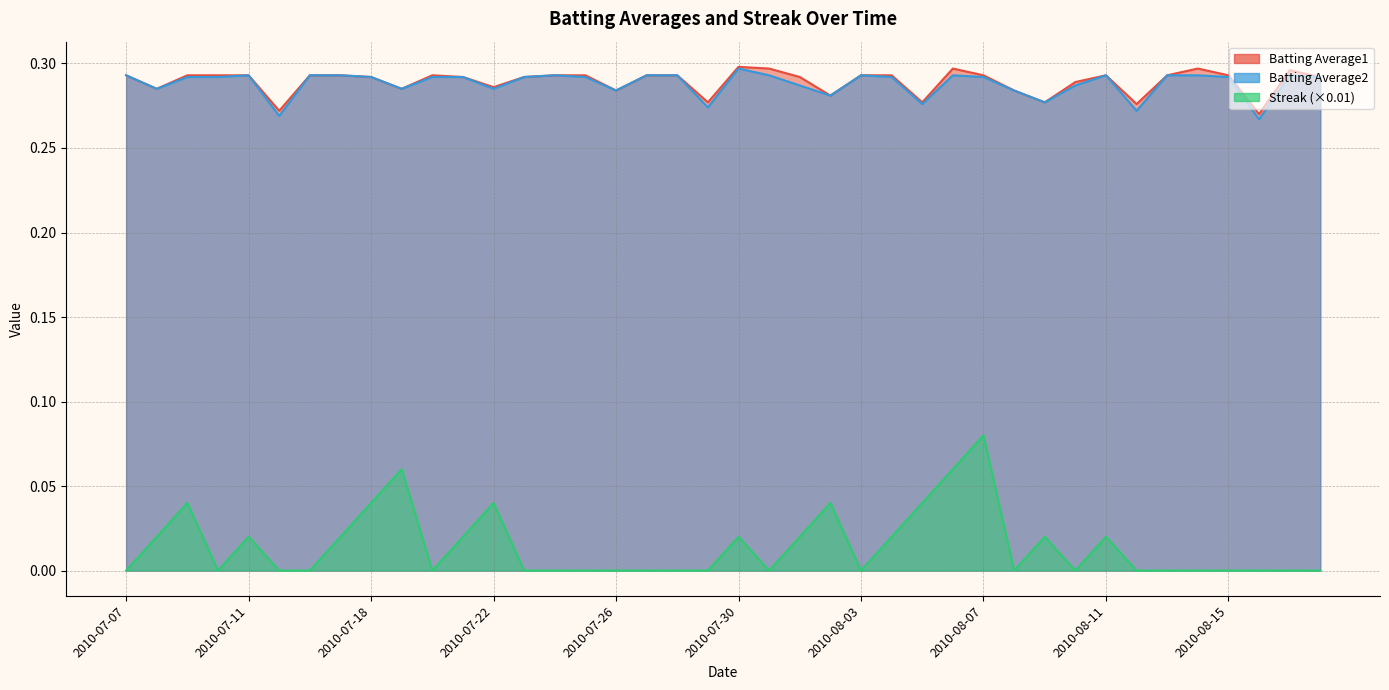

In Batting Average1, how many points are lower than both neighbors (excluding endpoints)?

11